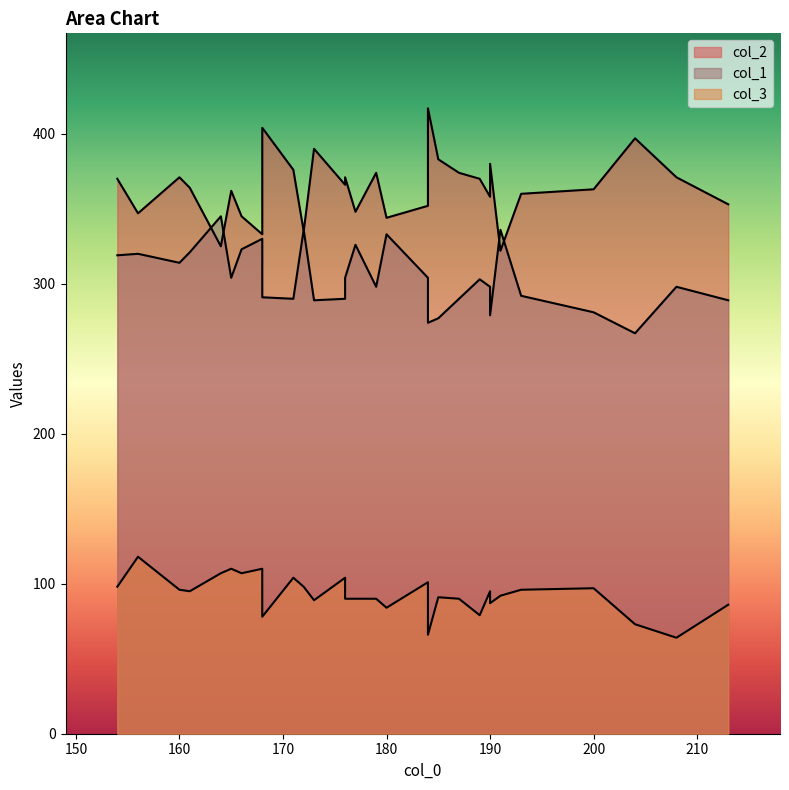

What are all the series names shown in the legend?

col_2, col_1, col_3